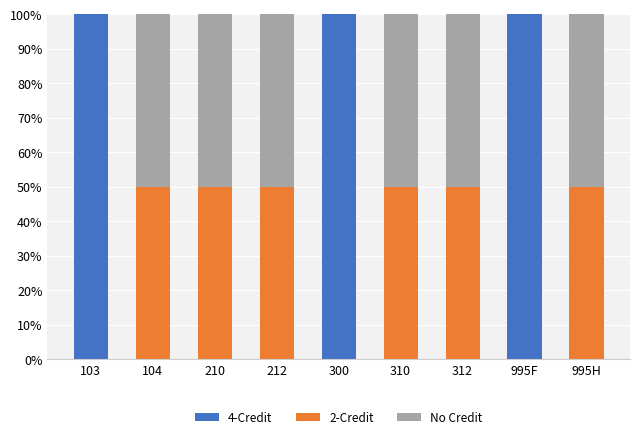

Reading left to right, what are the values for 4-Credit?

103=100	104=0	210=0	212=0	300=100	310=0	312=0	995F=100	995H=0